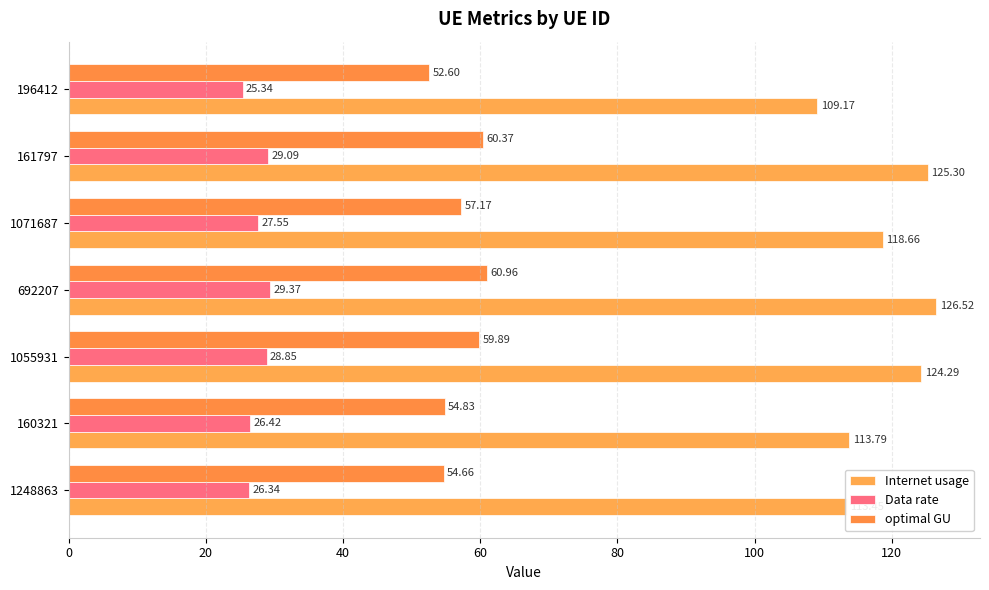

What is the maximum value shown in the chart?

126.5